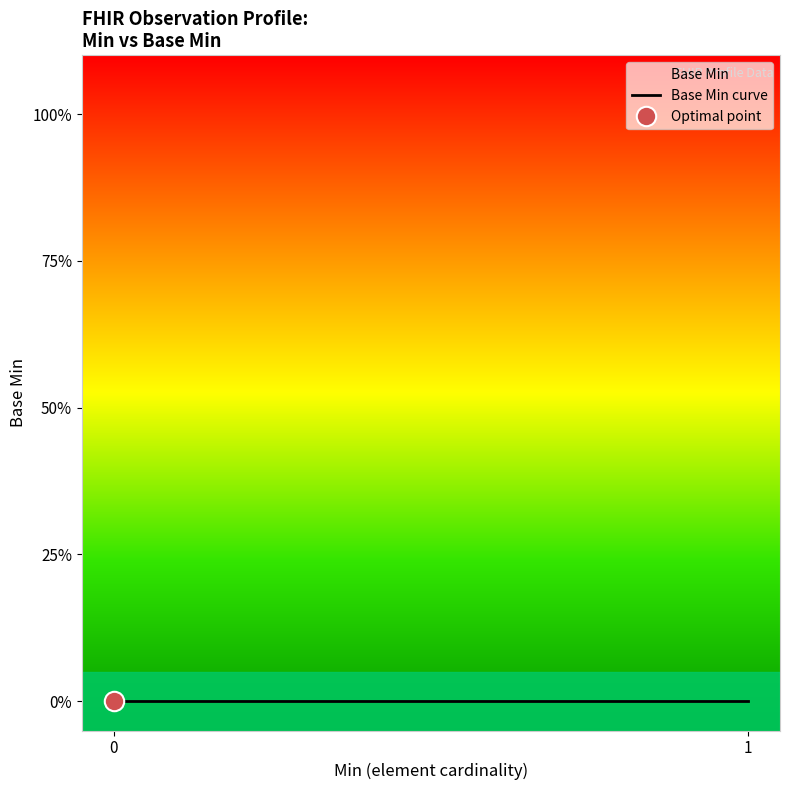

How many lines are shown in the chart?

1